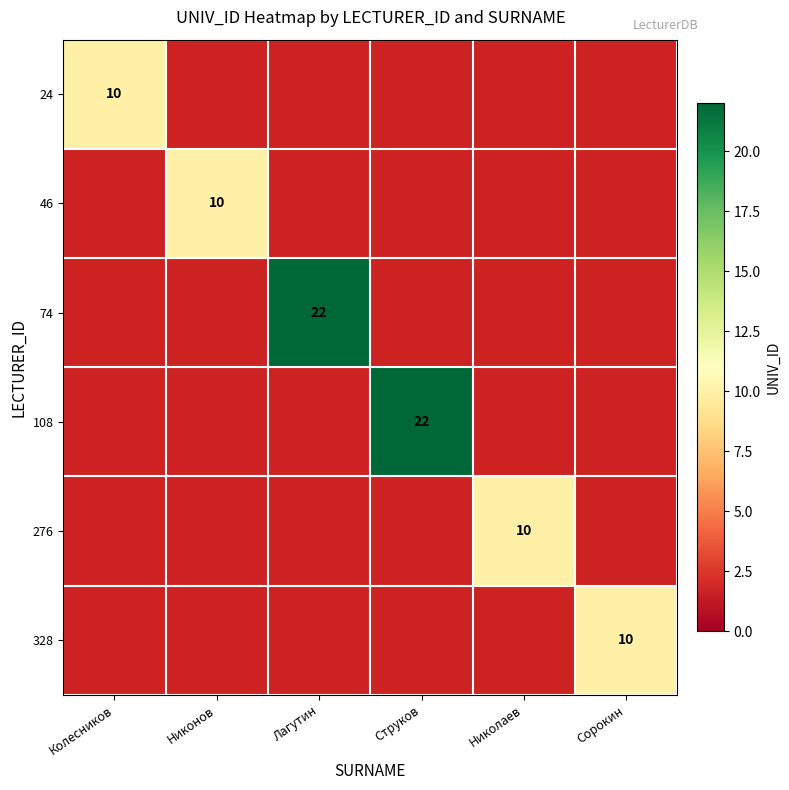

True or false: 276 has a value of 14 at Николаев.

False